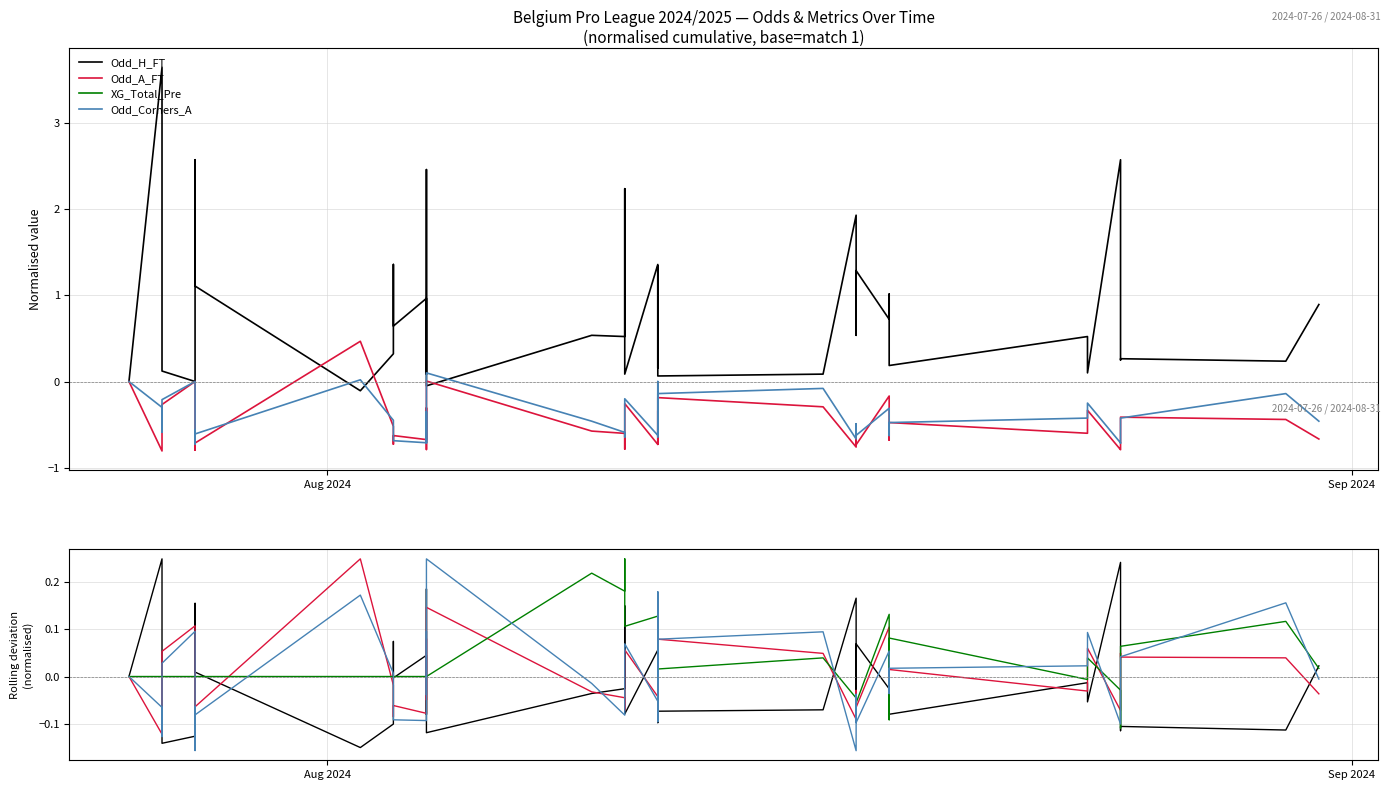

In Odd_H_FT, how many points are higher than both neighbors (excluding endpoints)?

14